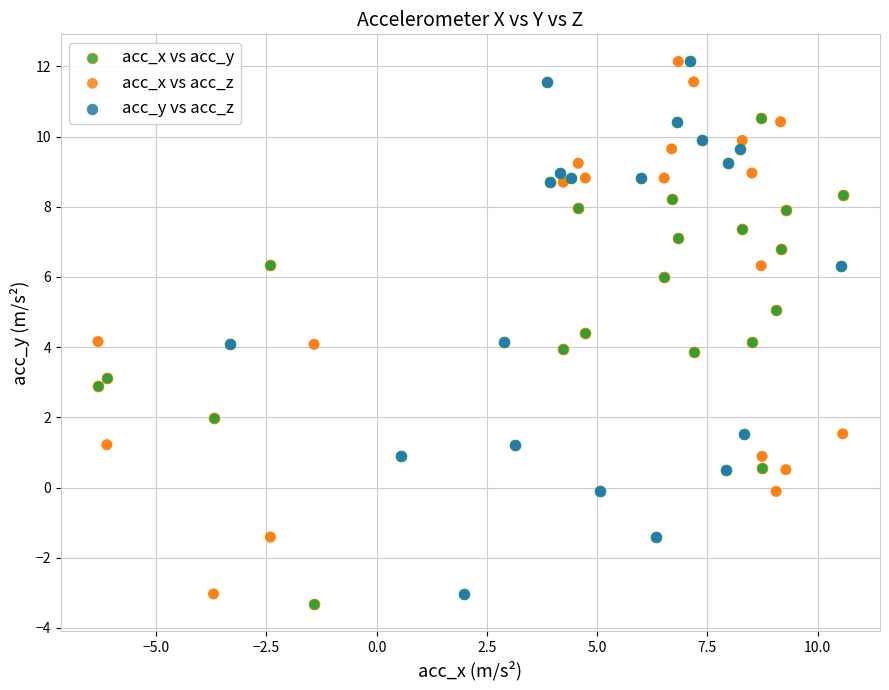

Which series contains the lowest Y value?

acc_x vs acc_y